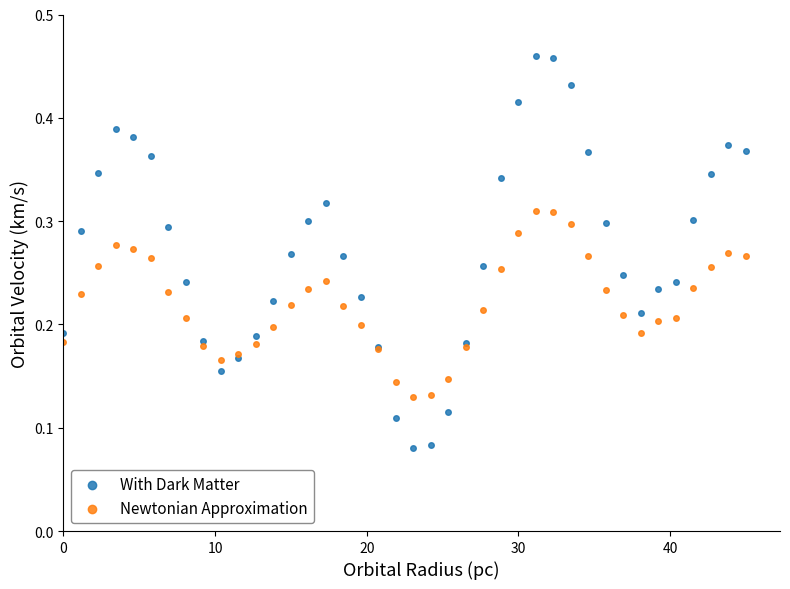

What is the X range (max minus min) for the scatter plot?

45.0